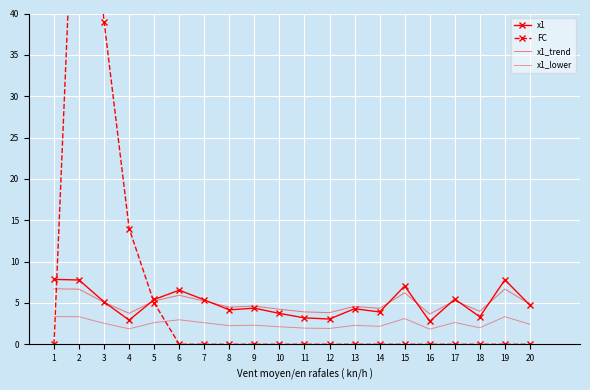

What is the value of the x1_trend point at the 3rd from the left?

5.1